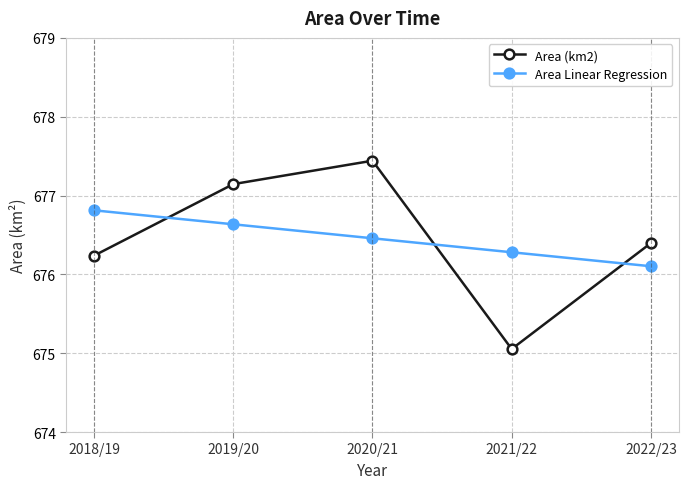

What is the maximum value for Area (km2)?

677.4